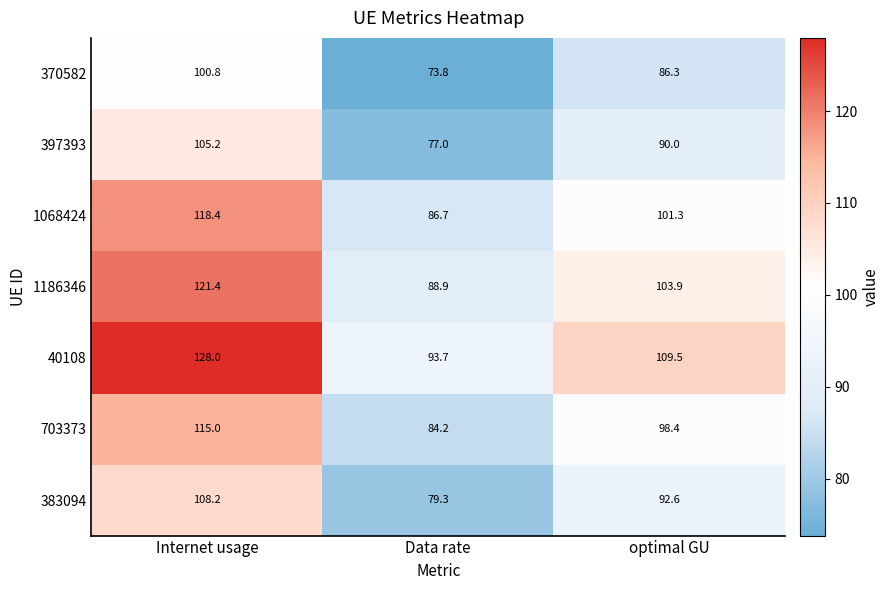

Reading left to right, transcribe all the data shown in this chart.

370582: Internet usage=100.8	Data rate=73.8	optimal GU=86.3
397393: Internet usage=105.2	Data rate=77.0	optimal GU=90.0
1068424: Internet usage=118.4	Data rate=86.7	optimal GU=101.3
1186346: Internet usage=121.4	Data rate=88.9	optimal GU=103.9
40108: Internet usage=128.0	Data rate=93.7	optimal GU=109.5
703373: Internet usage=115.0	Data rate=84.2	optimal GU=98.4
383094: Internet usage=108.2	Data rate=79.3	optimal GU=92.6